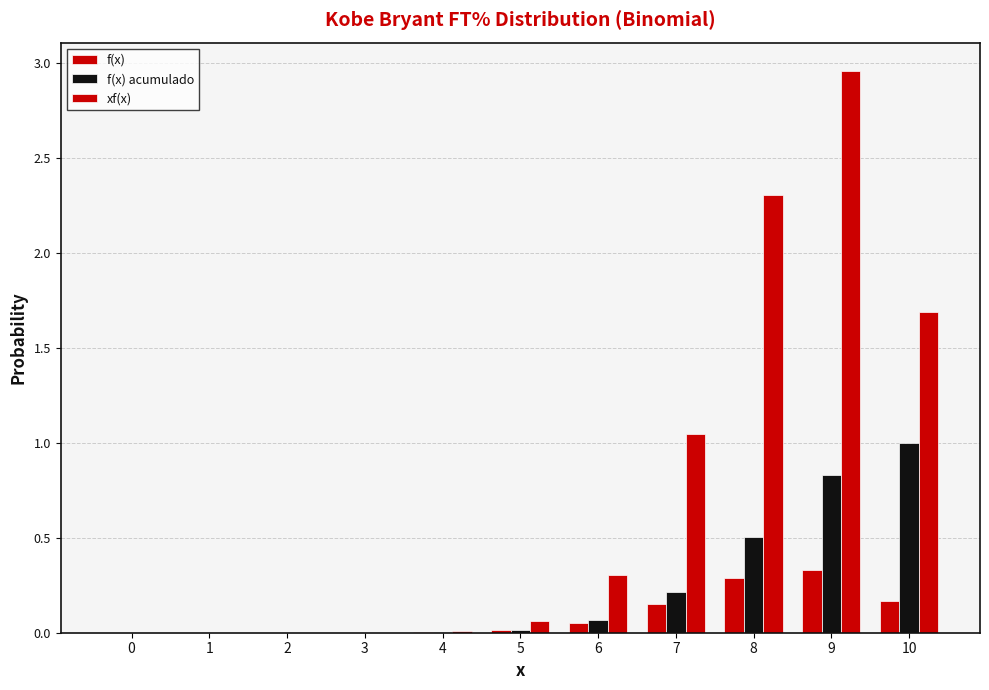

Are the bars grouped side by side (vs. stacked)?

Yes